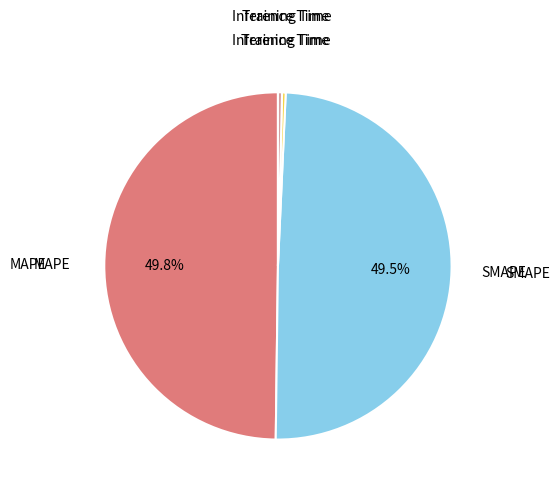

Does SMAPE account for over 50% of the chart?

No